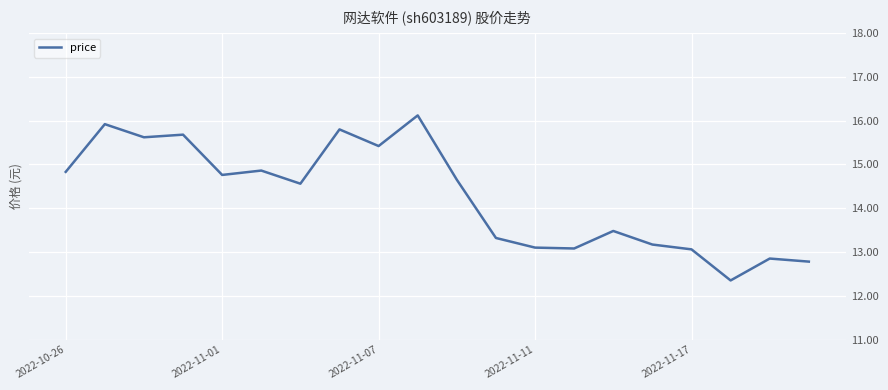

What is the difference between the maximum and minimum values?

3.8